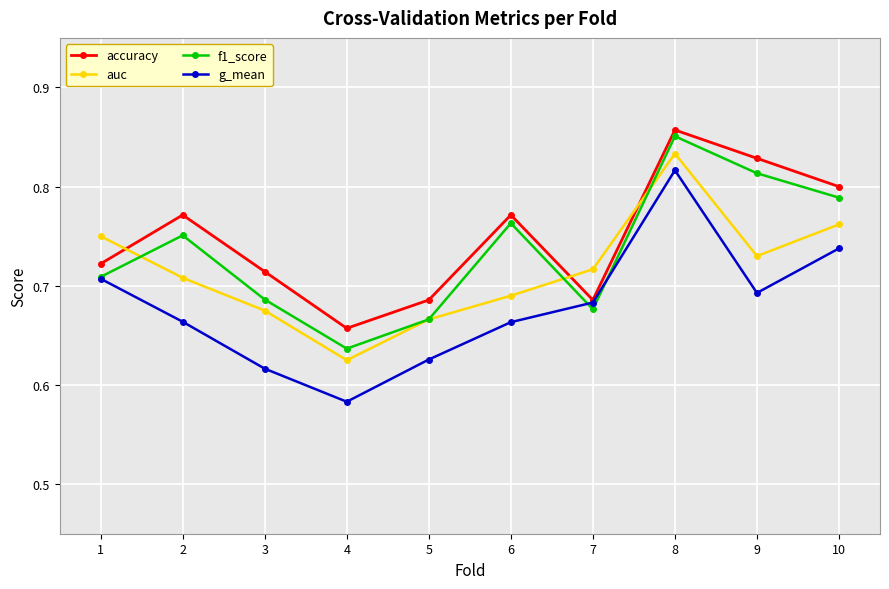

Which series changed the most between 2 and 5?

accuracy